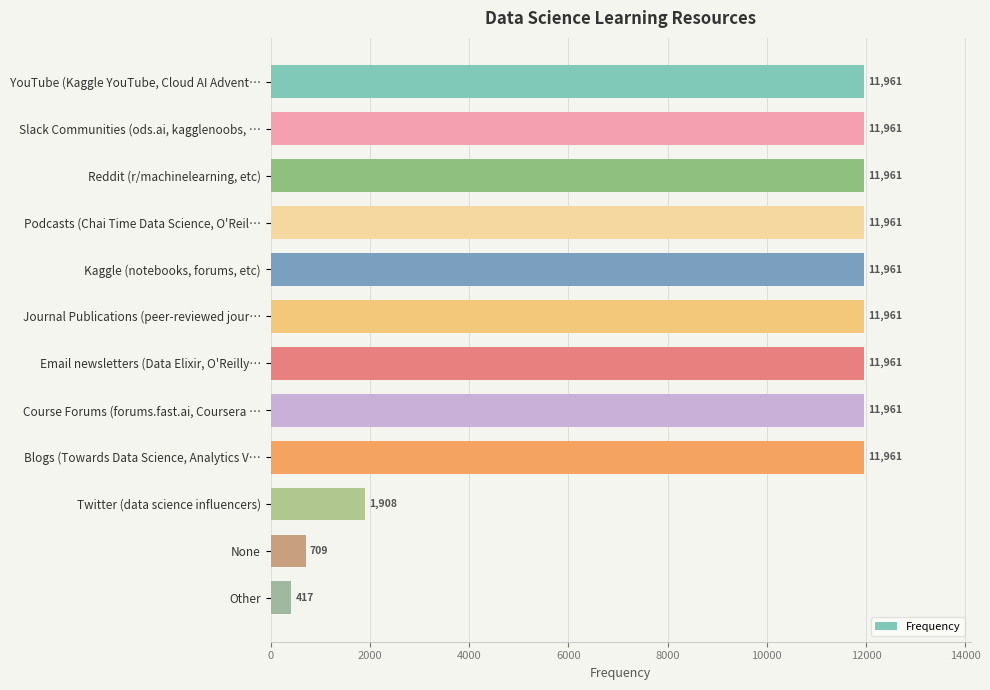

What value does the data have at Course Forums (forums.fast.ai, Coursera …?

11961